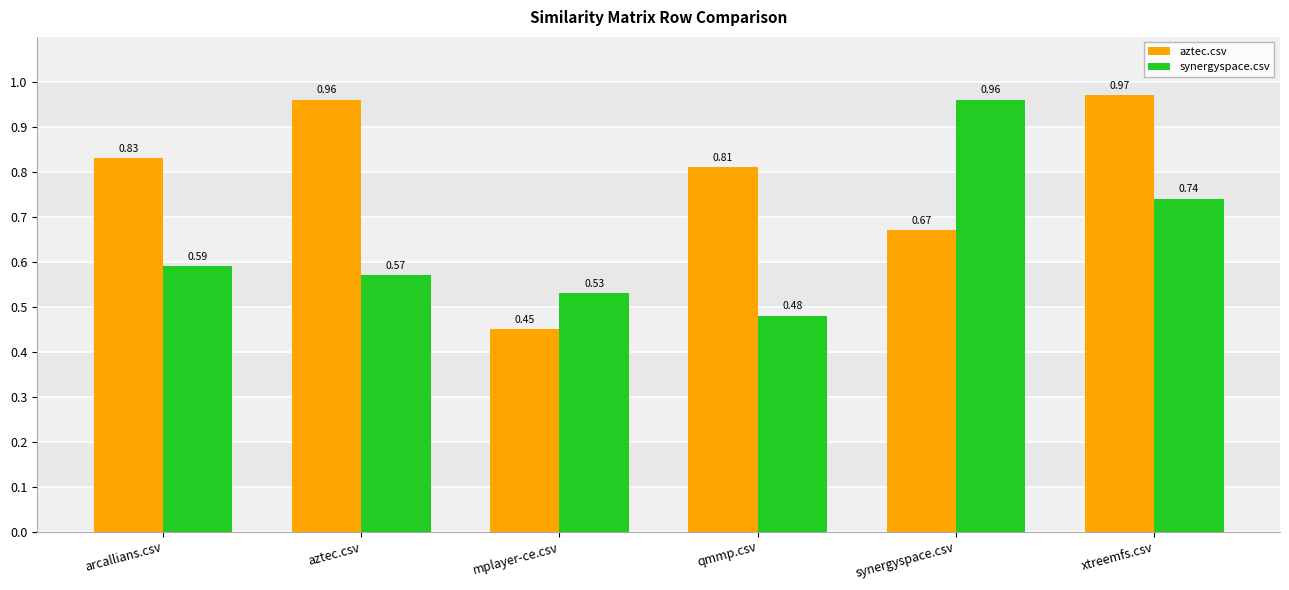

Is the value of aztec.csv at mplayer-ce.csv greater than the value of synergyspace.csv at qmmp.csv?

No